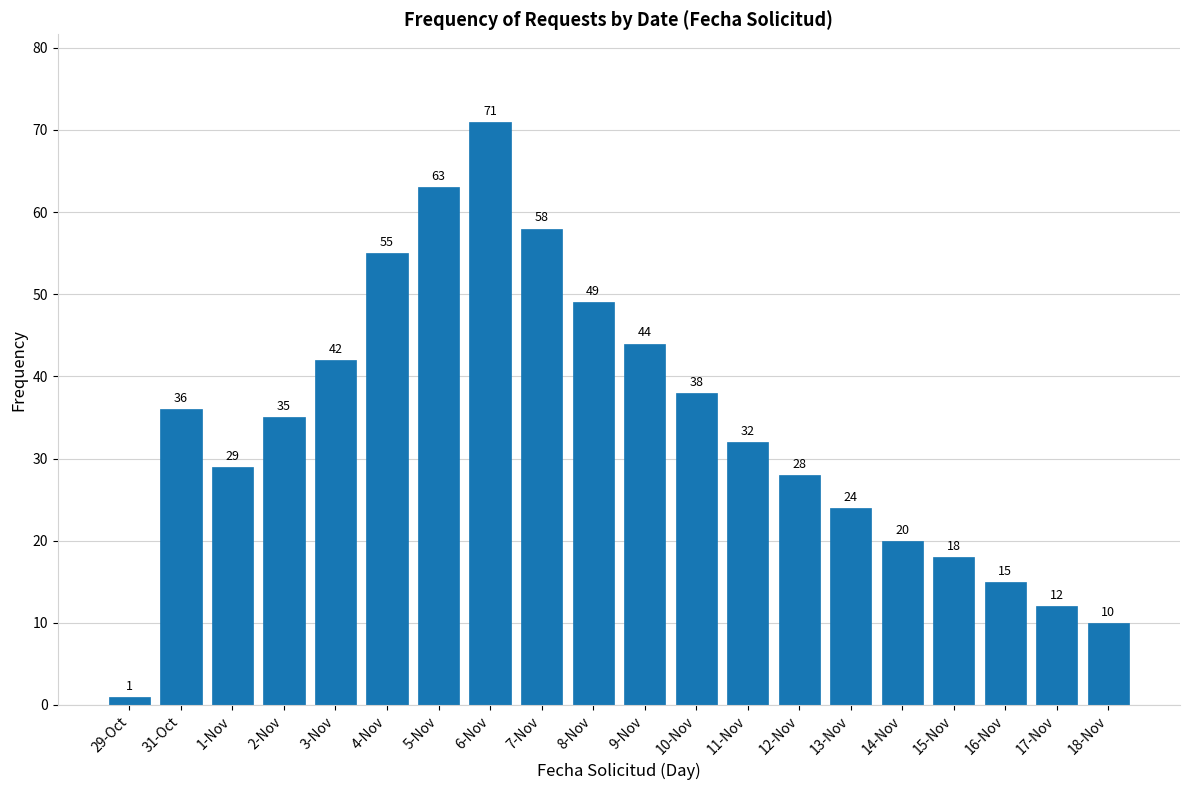

Reading left to right, list all the values displayed in this chart.

1	36	29	35	42	55	63	71	58	49	44	38	32	28	24	20	18	15	12	10